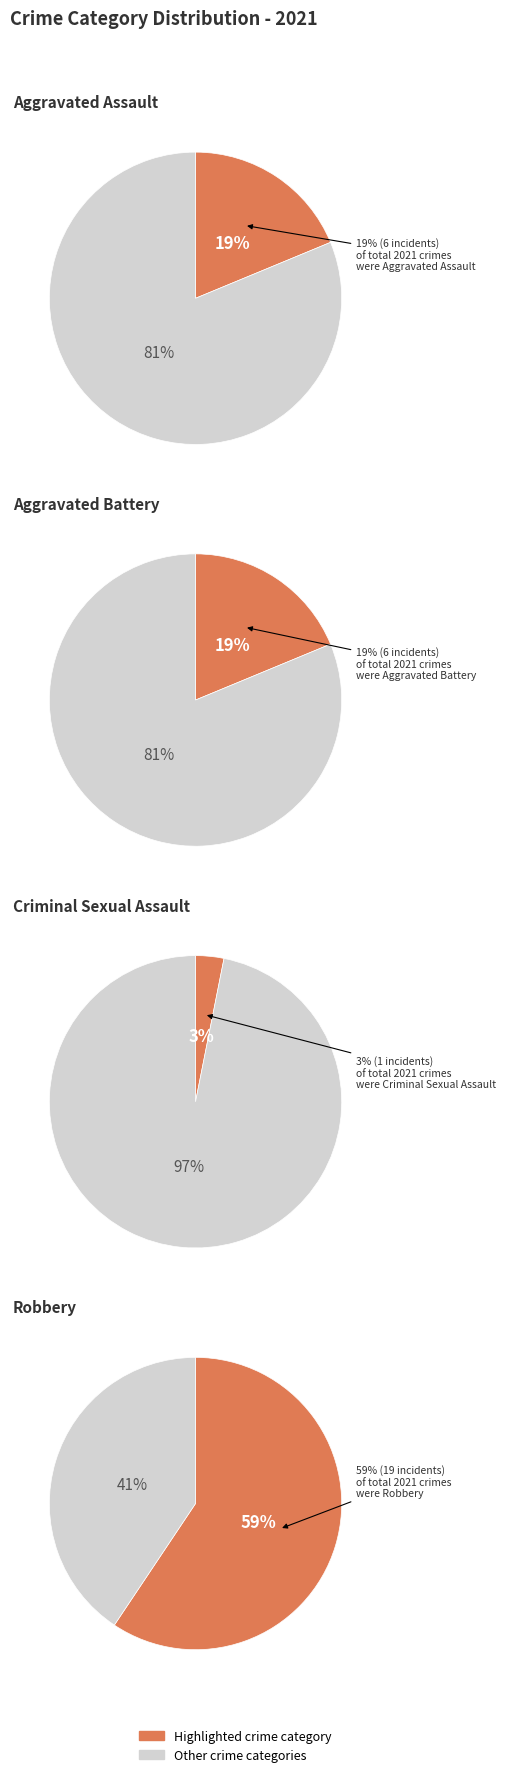

Is there a majority slice in this chart?

Yes